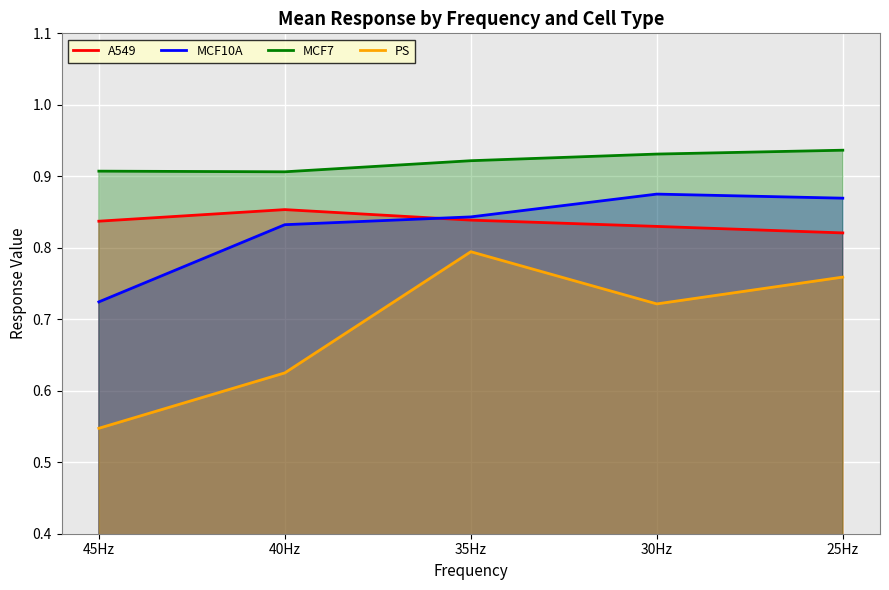

How many lines are shown in the chart?

4